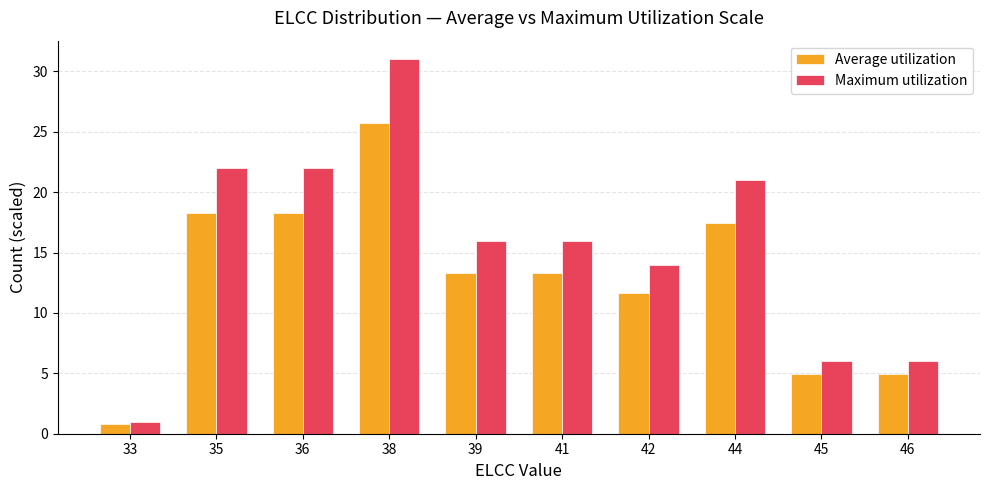

Which series has the largest total across all categories?

Maximum utilization